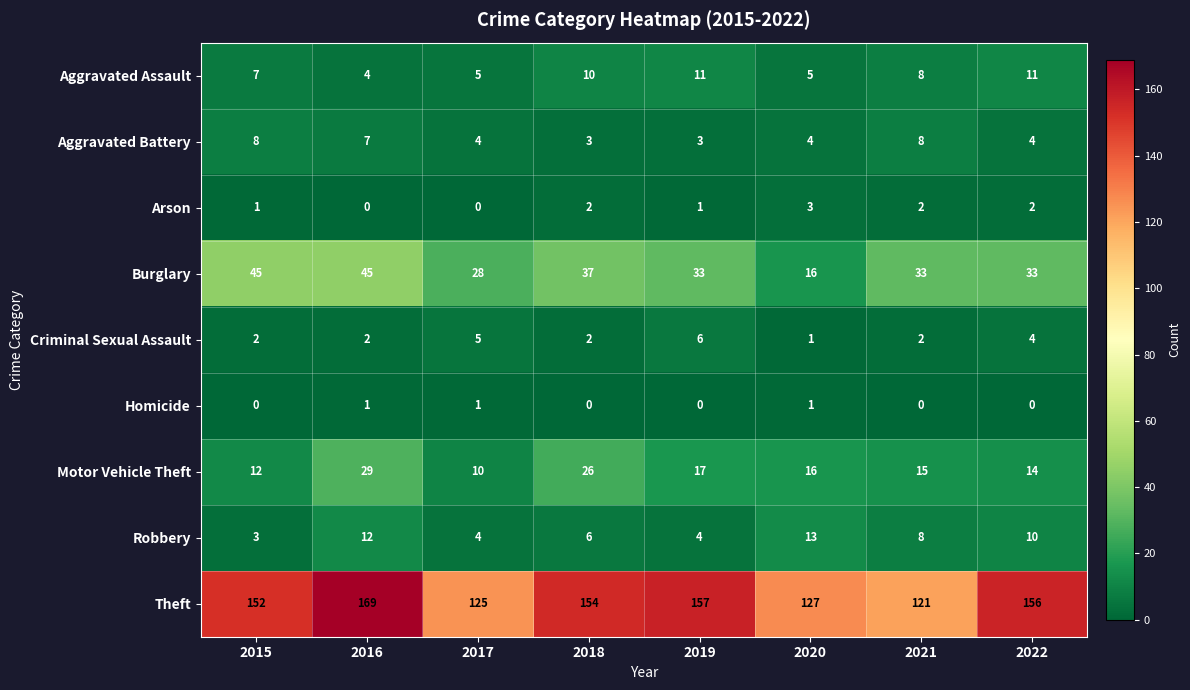

At how many categories does at least one series exceed 21?

8